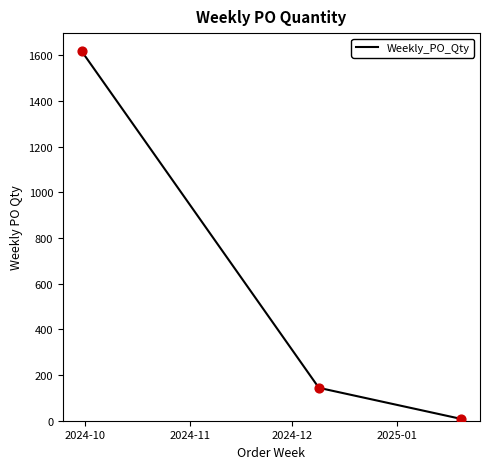

What is the sum of all values?

1768